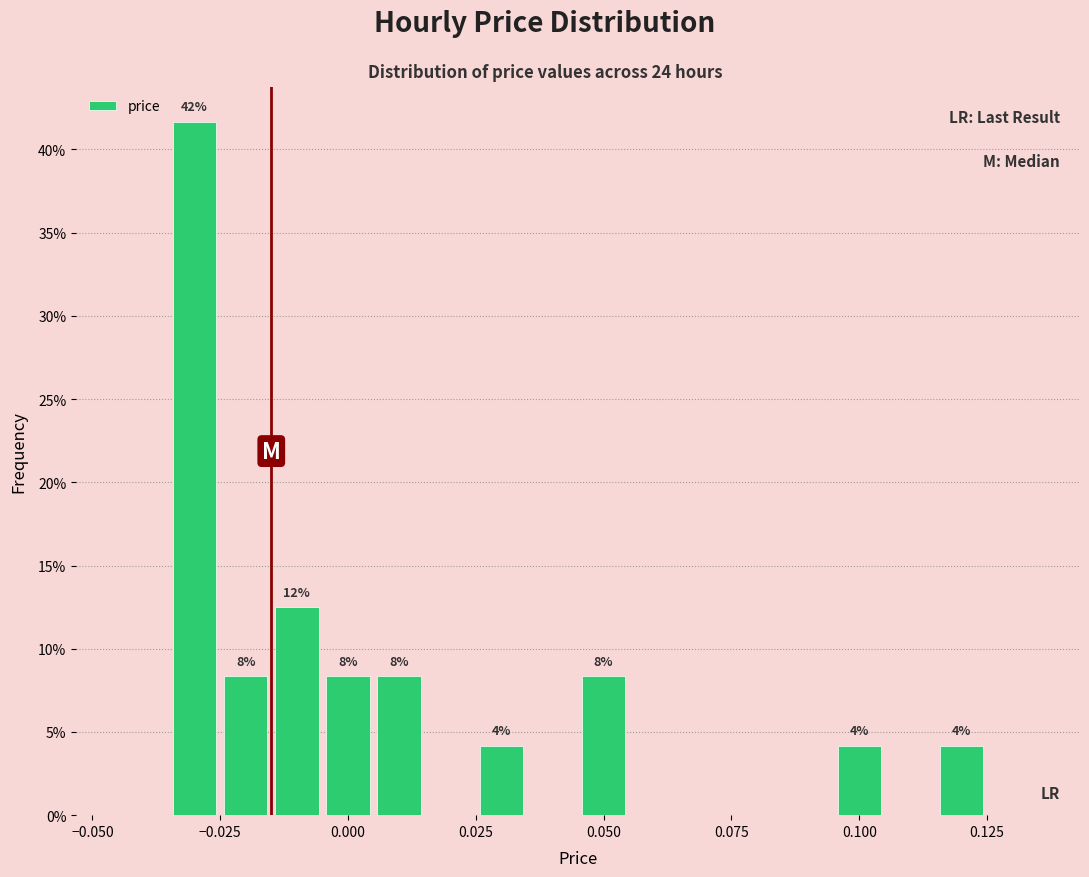

Read against the x-axis, roughly where is the centre of the tallest bar?

-0.030